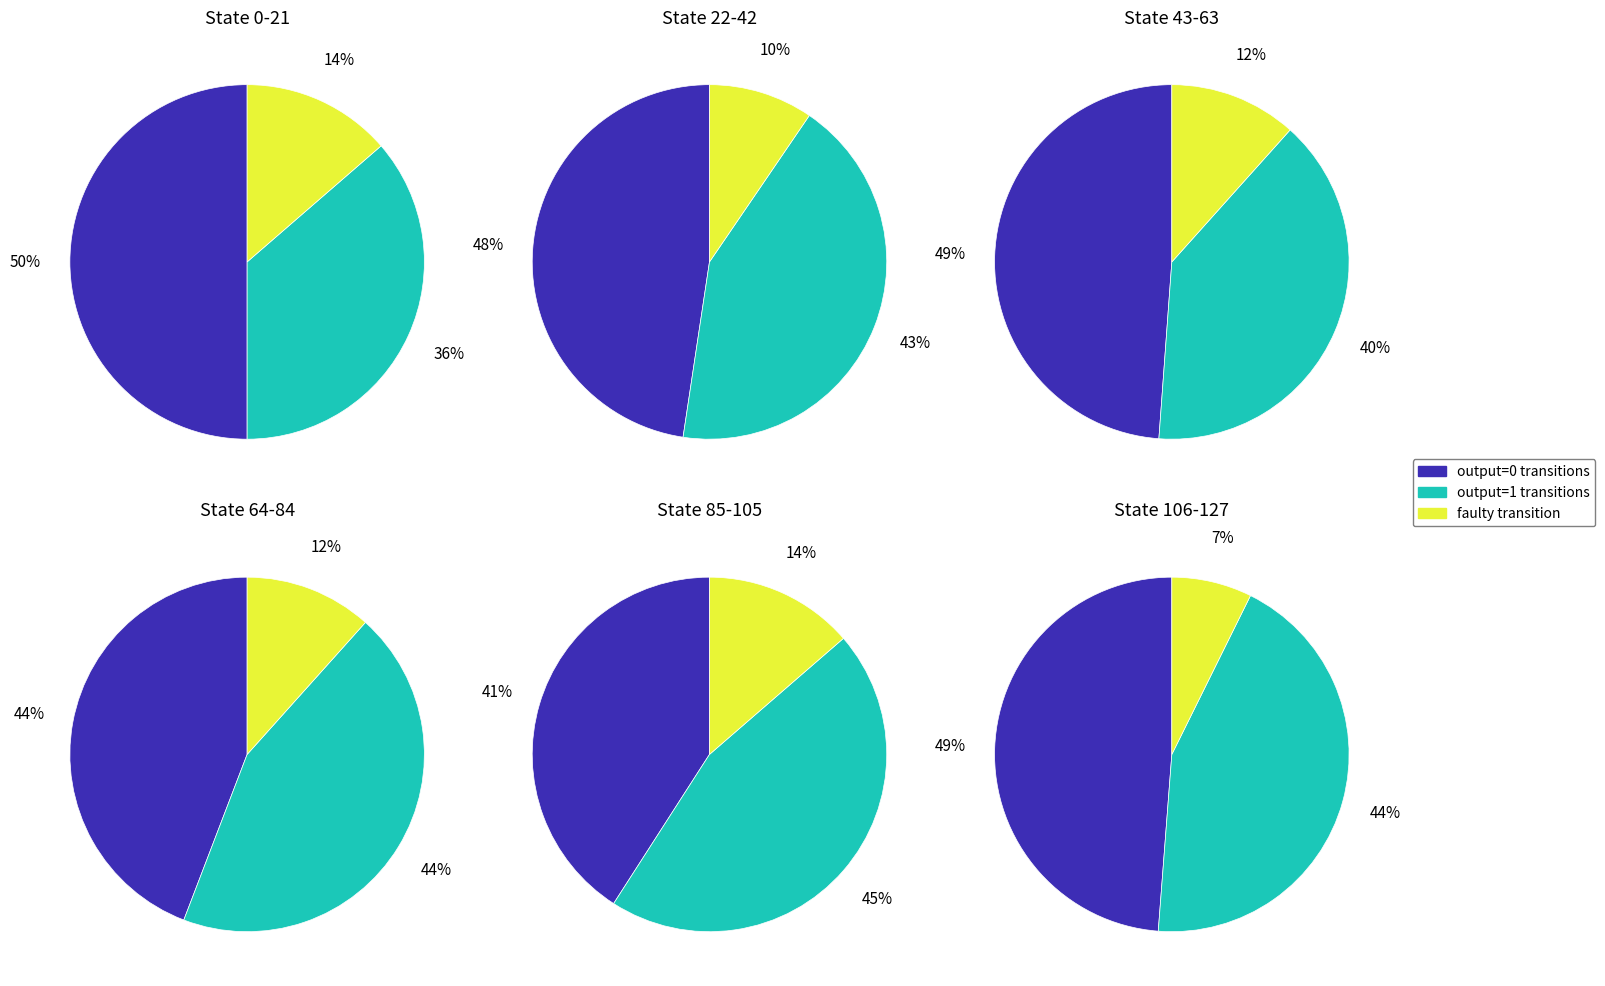

Is it true that 3 is 17% of the pie?

True